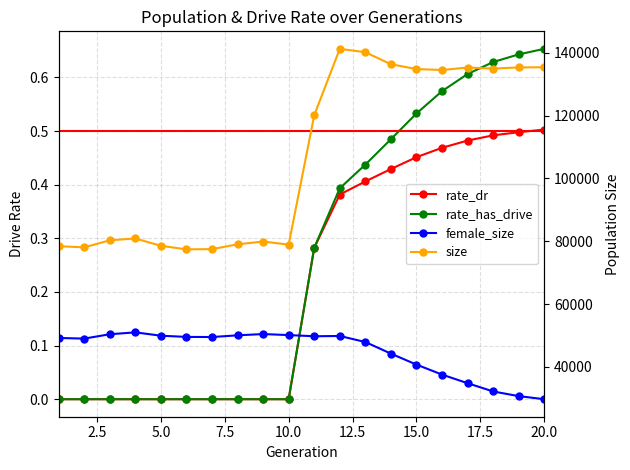

How many lines are shown in the chart?

4